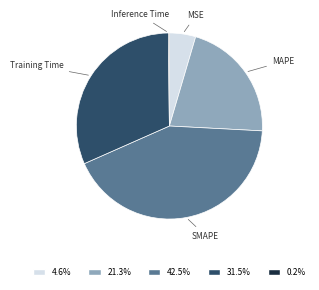

Combined, do MSE and SMAPE account for over 50%?

No